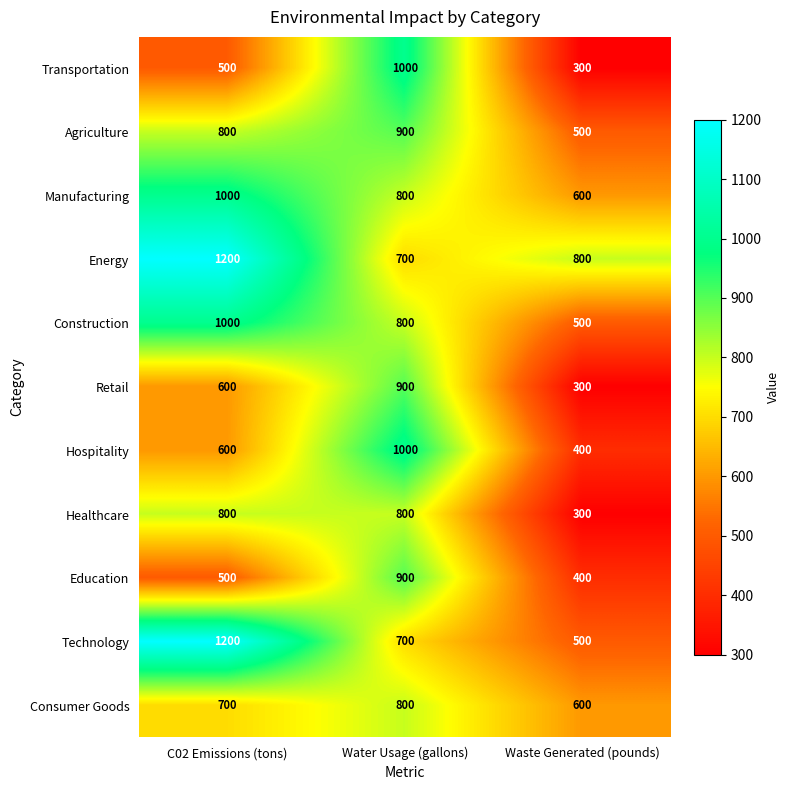

Which category has the lowest value in the Healthcare series?

Waste Generated (pounds)